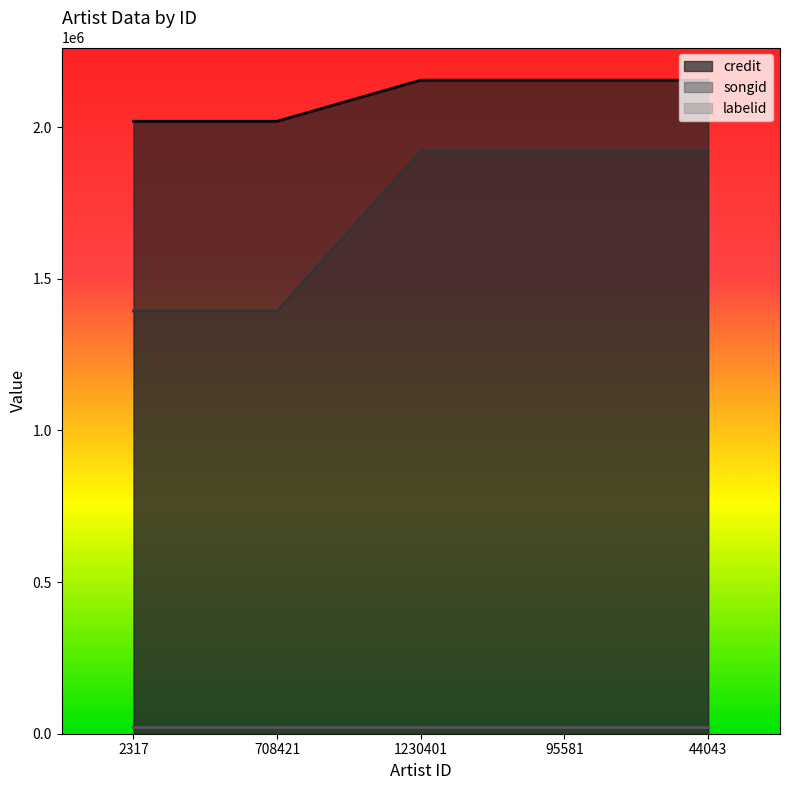

What is the difference between the second highest and minimum values in the songid series?

527165